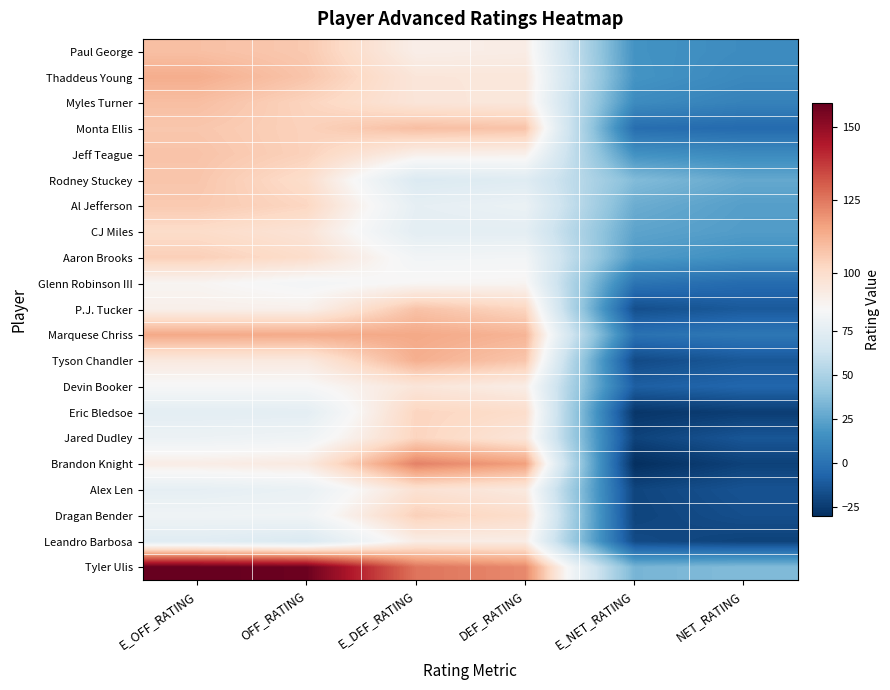

At how many categories does at least one series exceed 65?

4